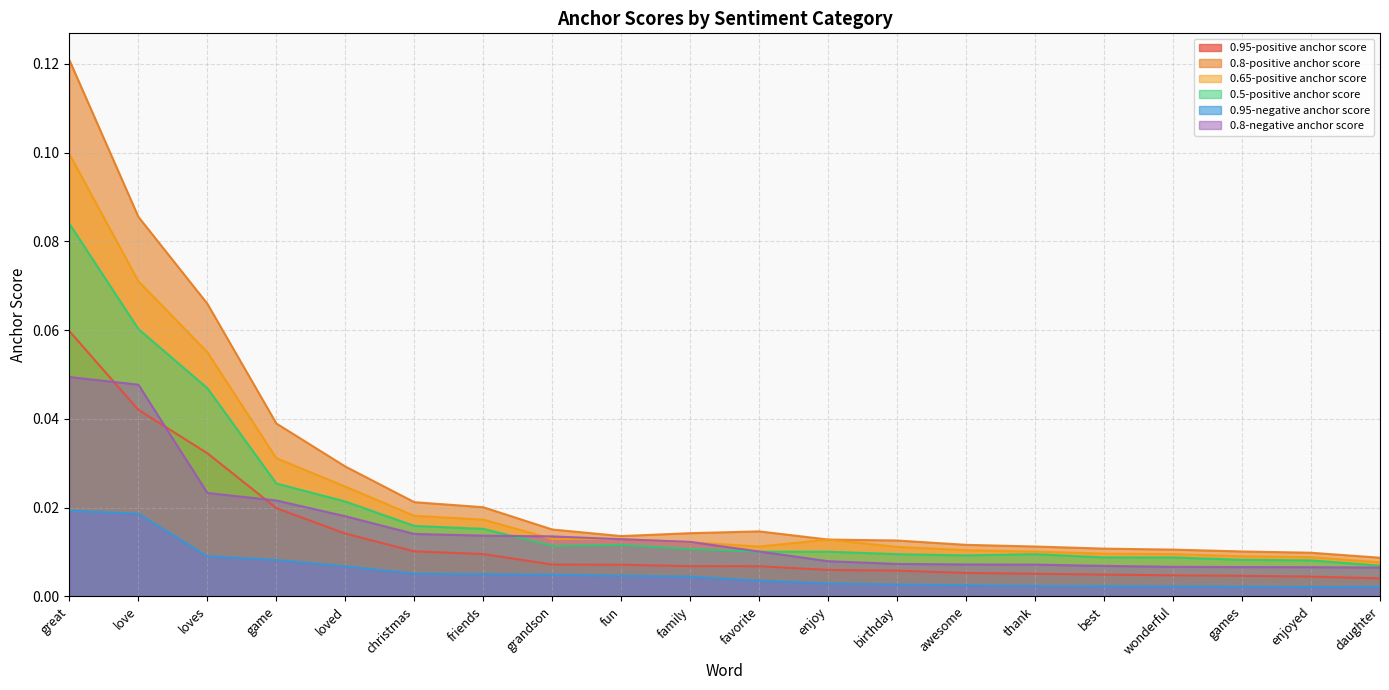

True or false: 0.95-negative anchor score has more than 2 interior local peaks.

False